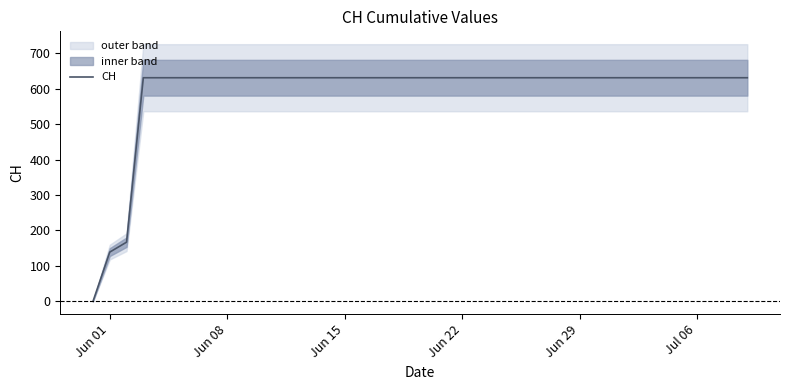

The value of CH at Jun 22 is 631. True or false?

True